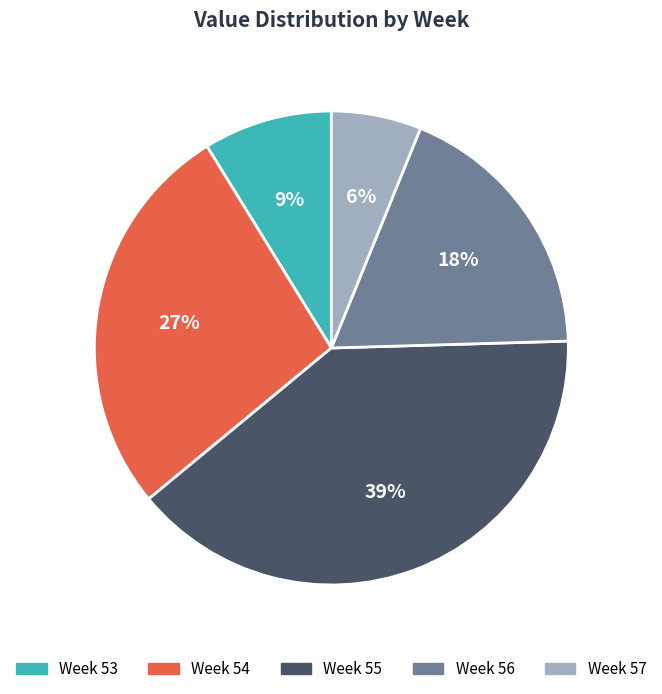

Is there a majority slice in this chart?

No